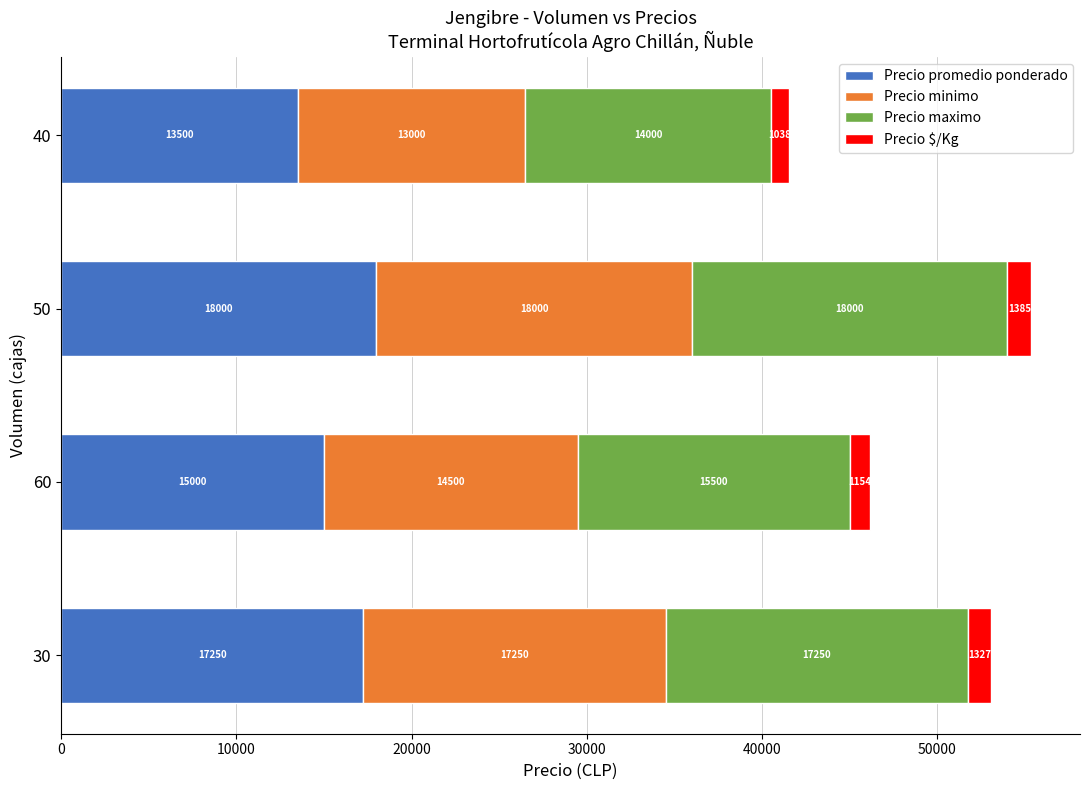

At which category is the sum across all series the highest?

50